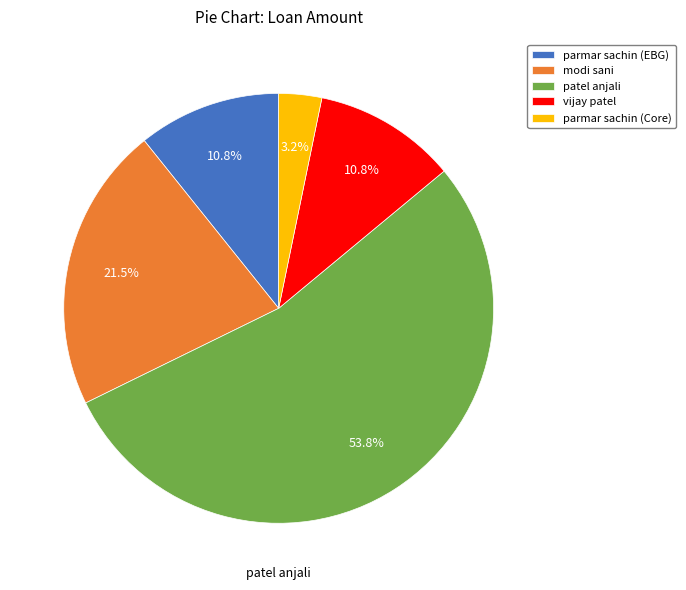

Which has a higher value, patel anjali or vijay patel?

patel anjali